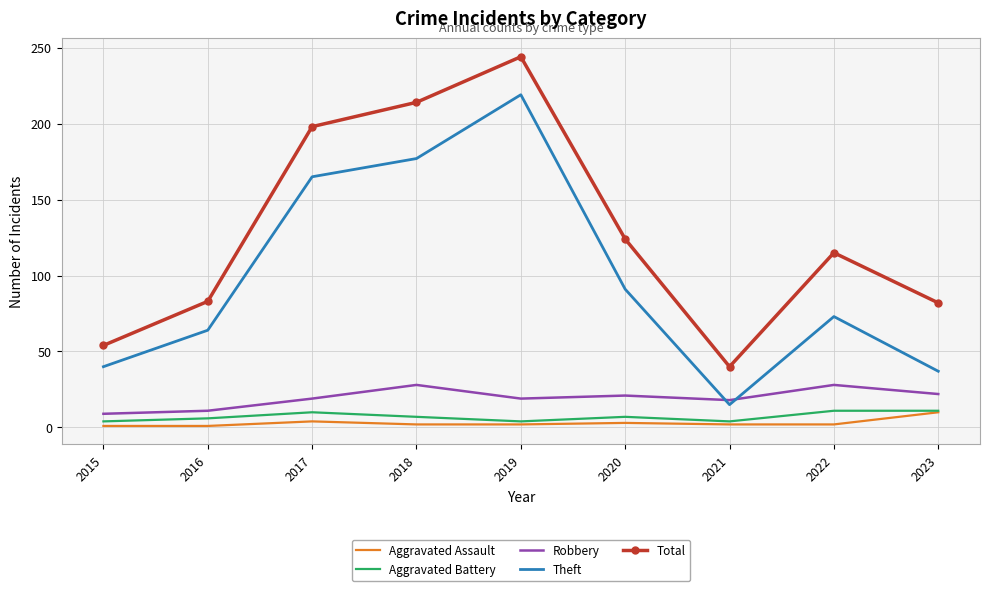

At which label does Total reach its minimum?

2021